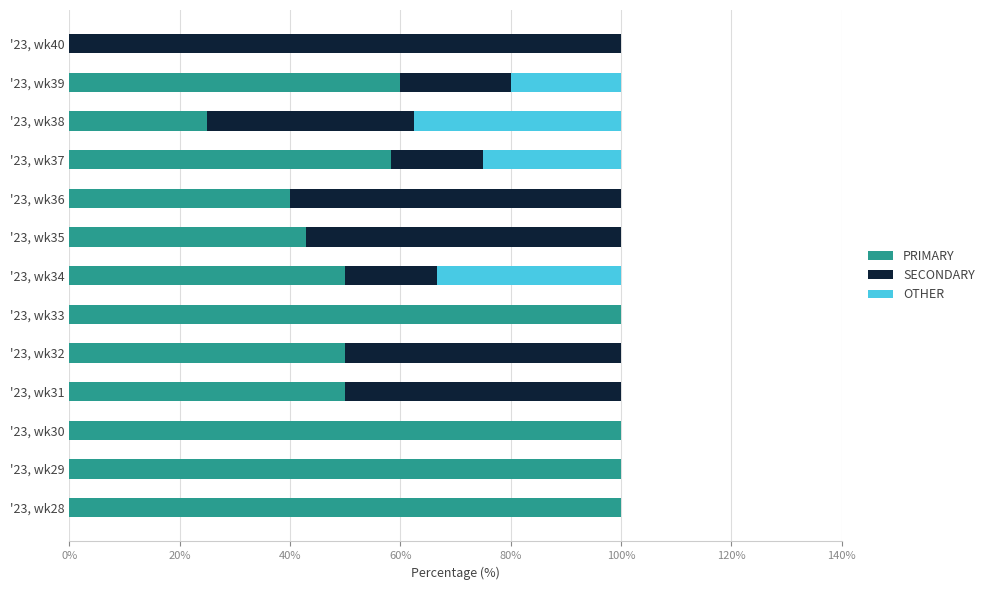

True or false: PRIMARY has a value of 149.9 at '23, wk28.

False